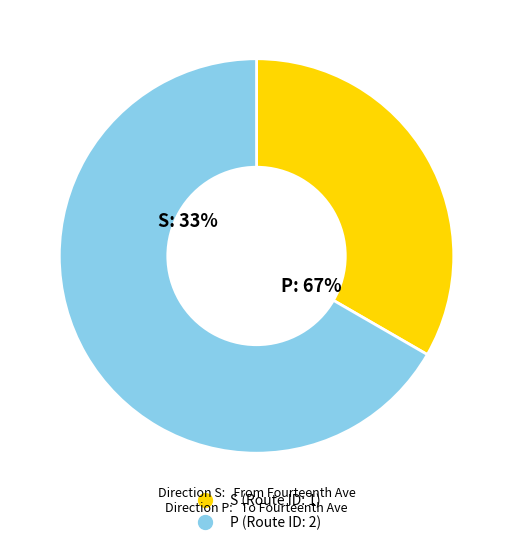

What percentage is the P slice, to the nearest percent?

67%